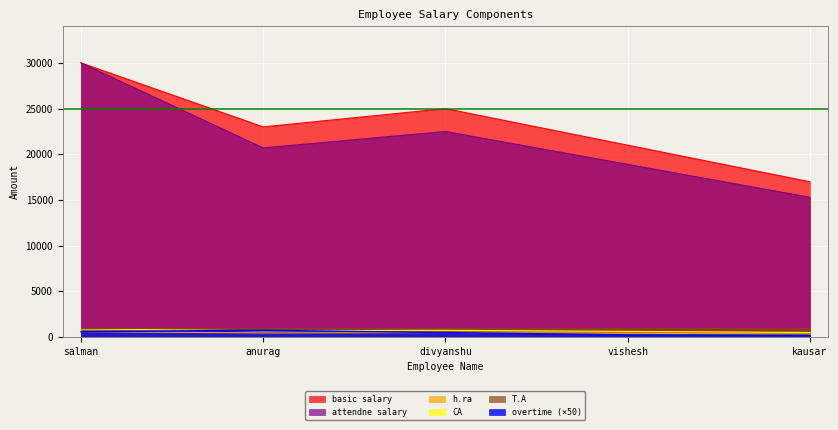

Where does the h.ra series first go above 460?

salman